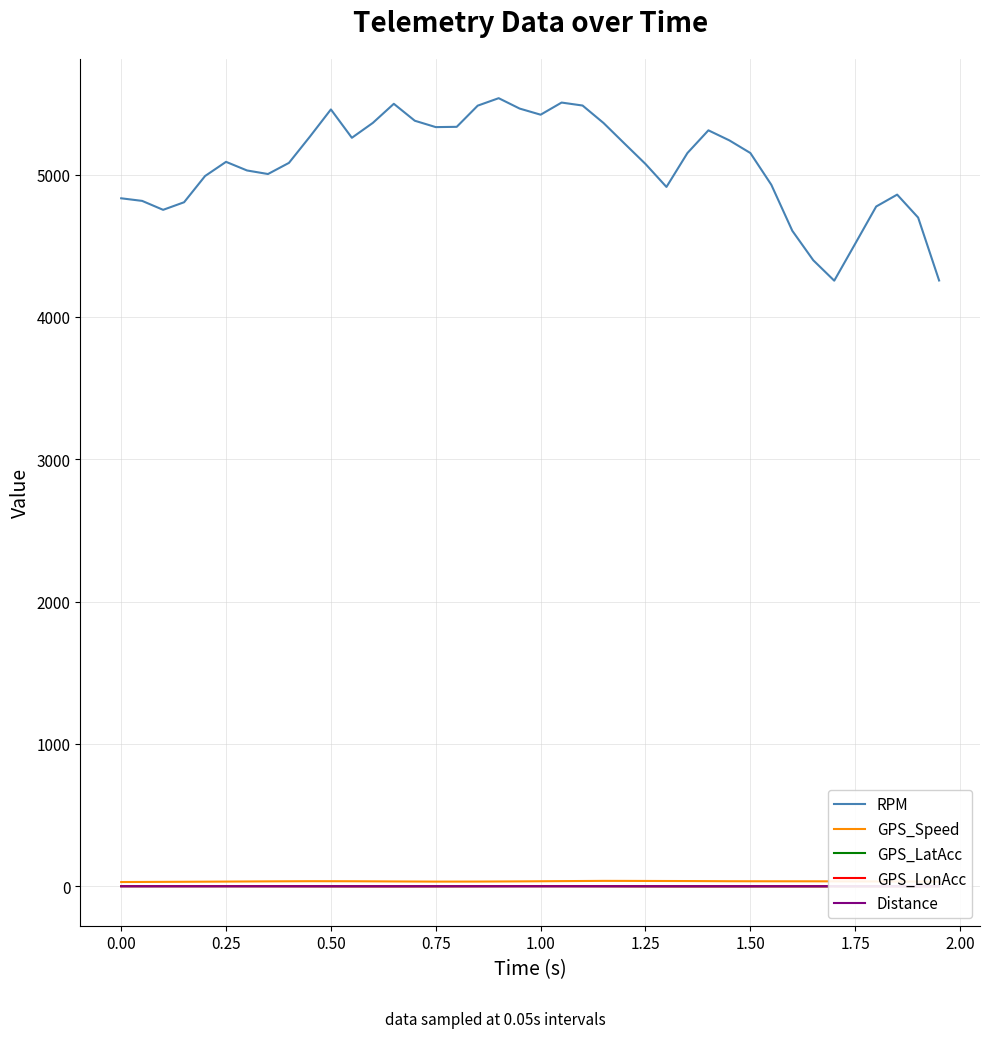

What are all the series names shown in the legend?

RPM, GPS_Speed, GPS_LatAcc, GPS_LonAcc, Distance